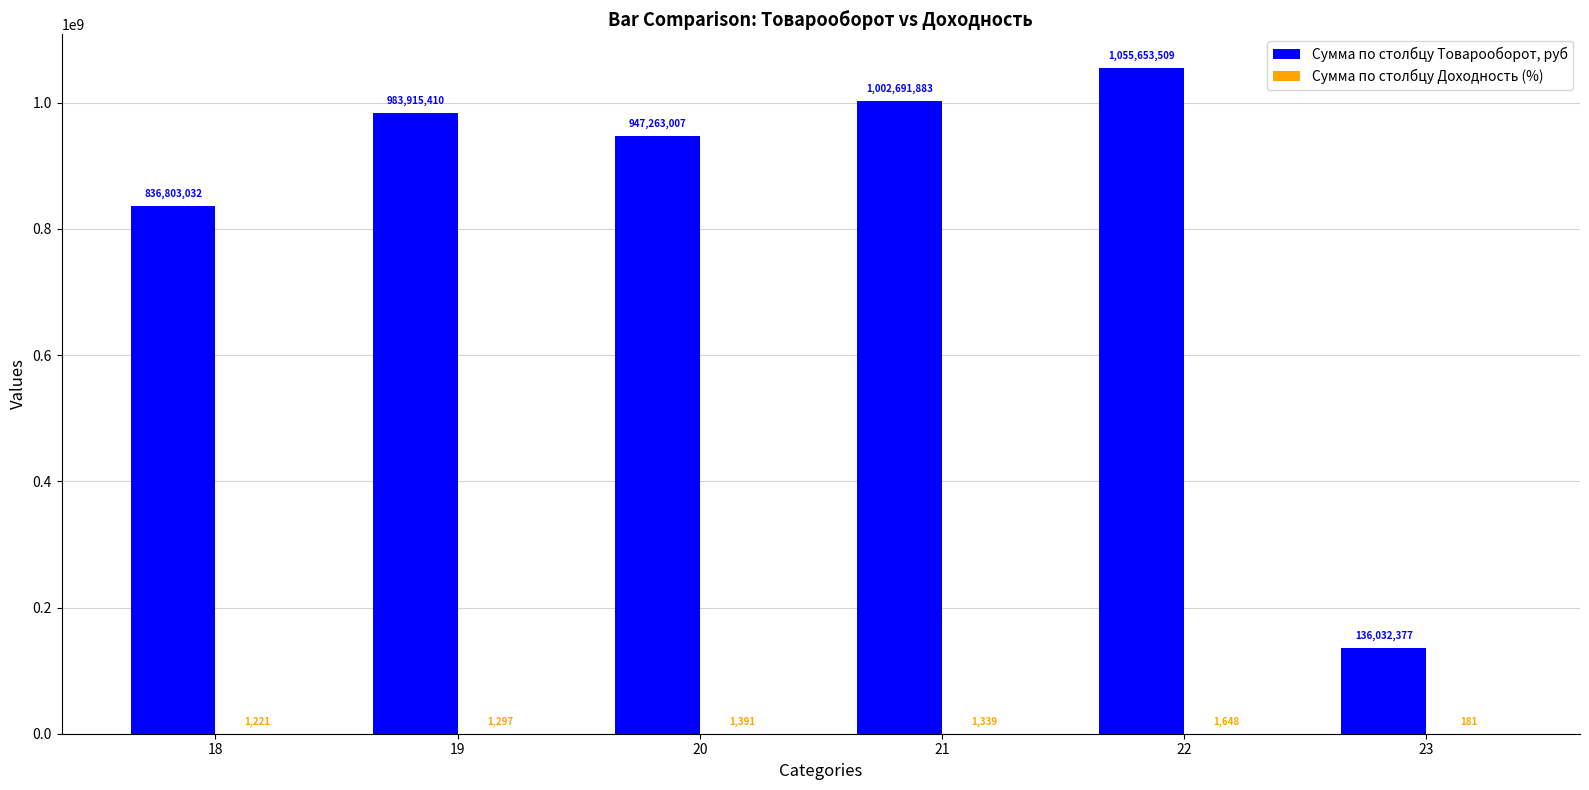

What is the total value across all series at 22?

1055655157.2